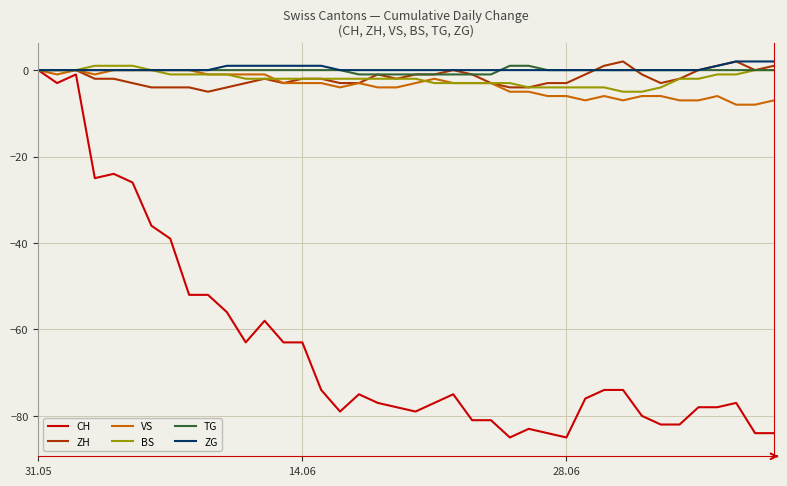

What is the smallest value displayed?

-85